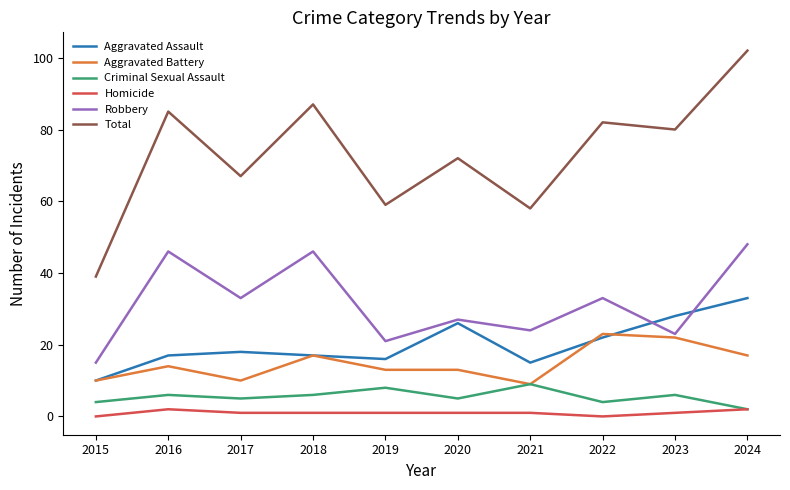

The value of Aggravated Assault at 2016 is 17. True or false?

True